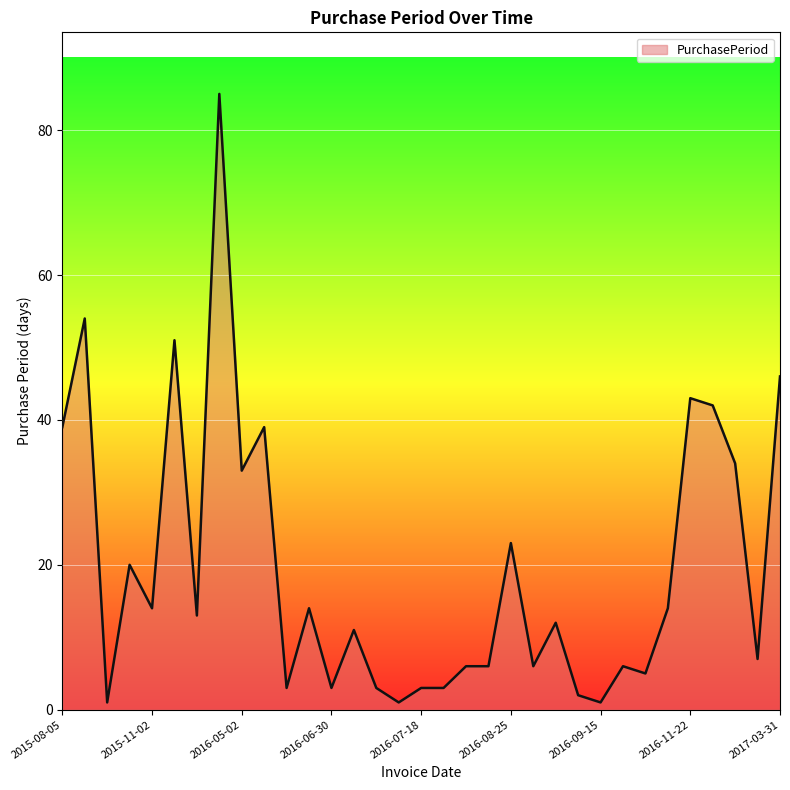

What is the maximum value shown in the chart?

85